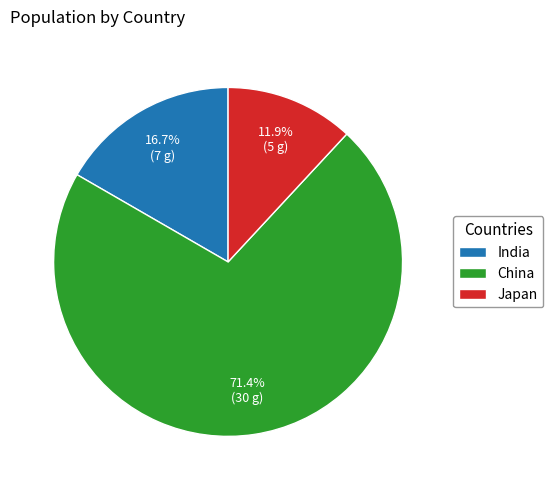

Which category has the smallest portion of the pie?

Japan